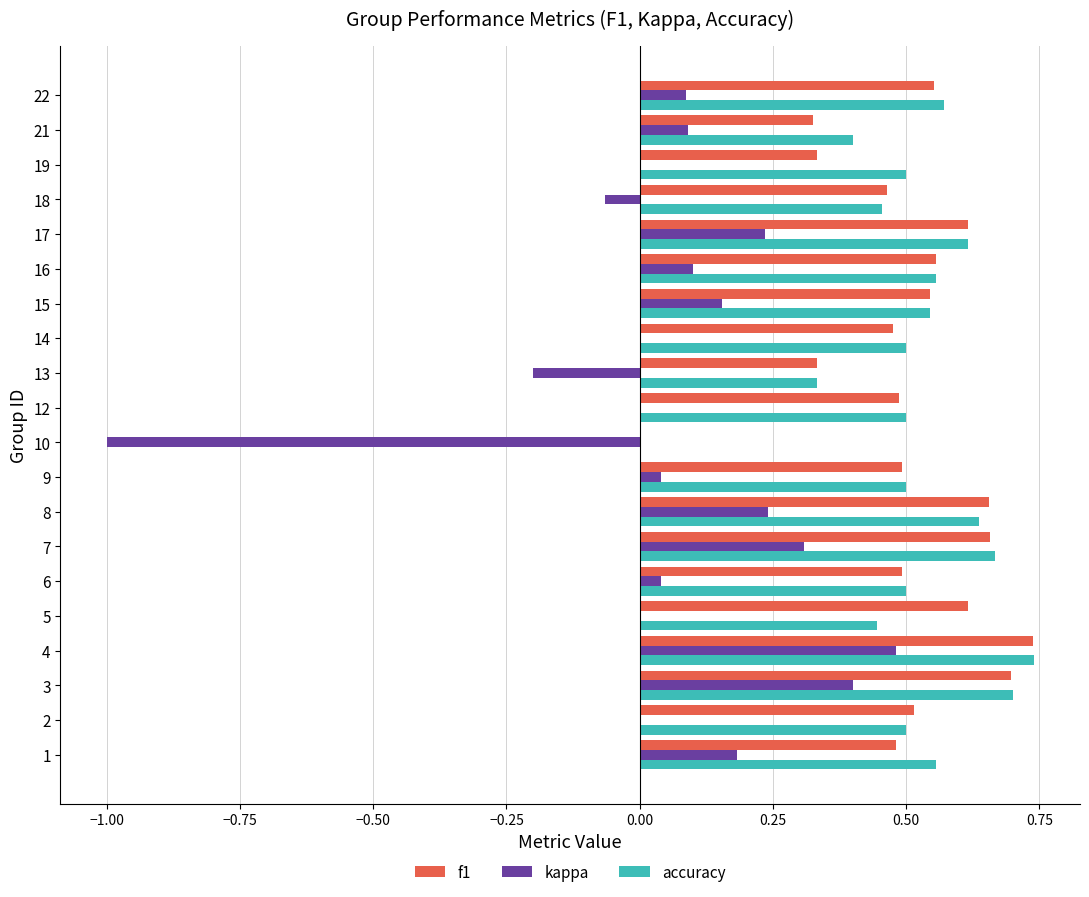

At which category is the sum across all series the highest?

4